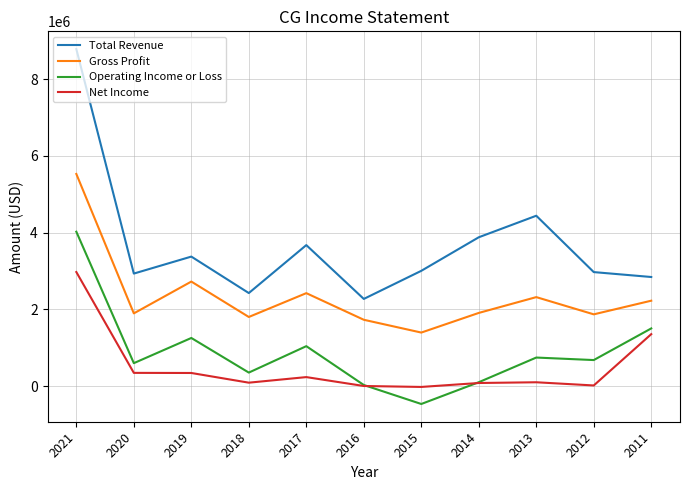

True or false: Gross Profit has more than 1 points higher than both neighbors.

True